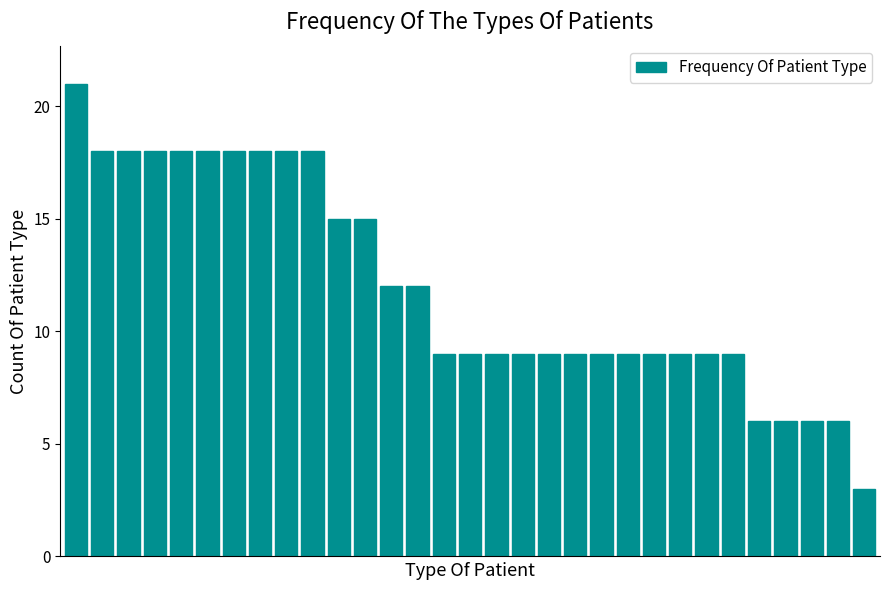

Count the number of data series in this chart.

1